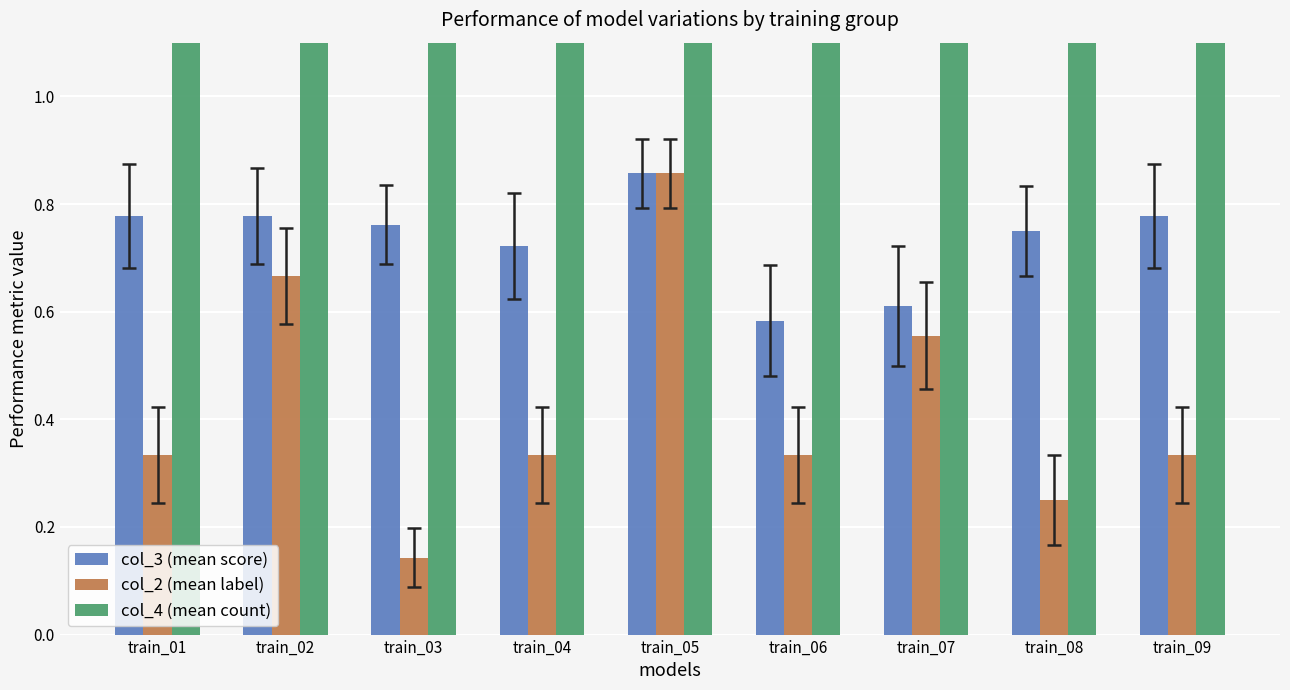

Which category has the highest value across all series?

train_03